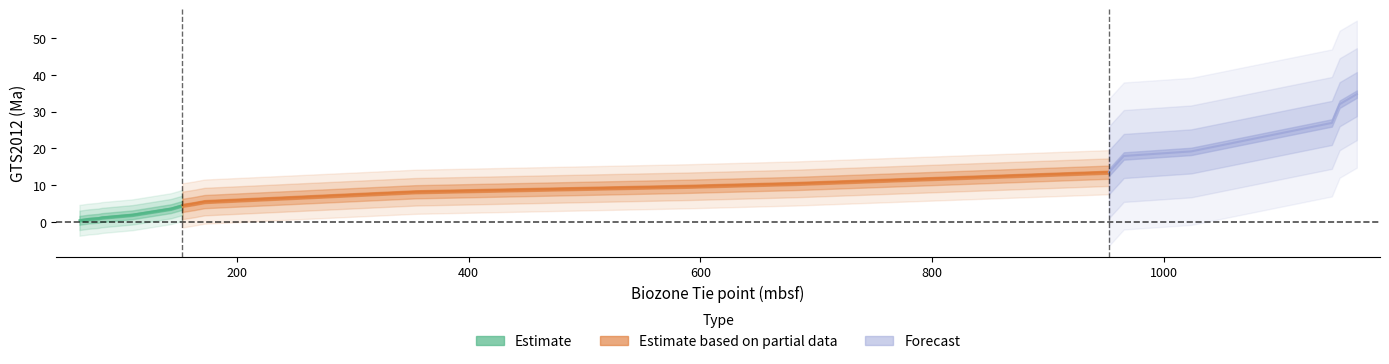

True or false: the data has more than 0 interior local peaks.

False